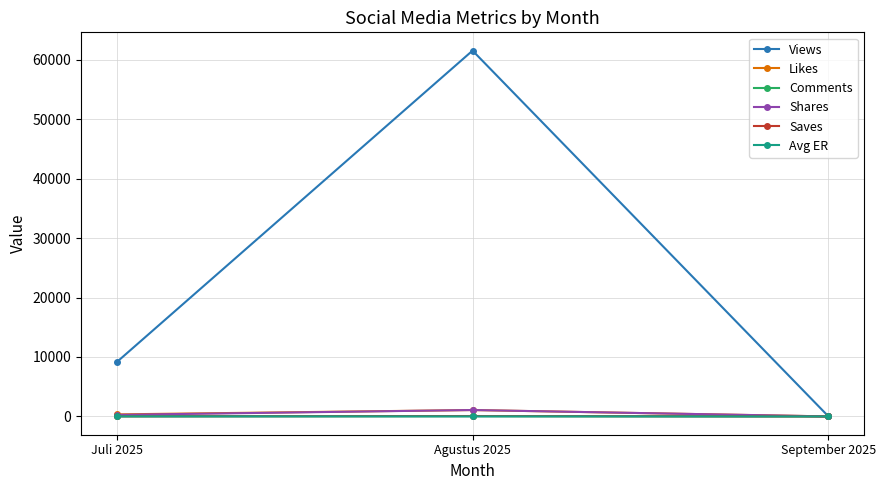

At which category is the sum across all series the highest?

Agustus 2025